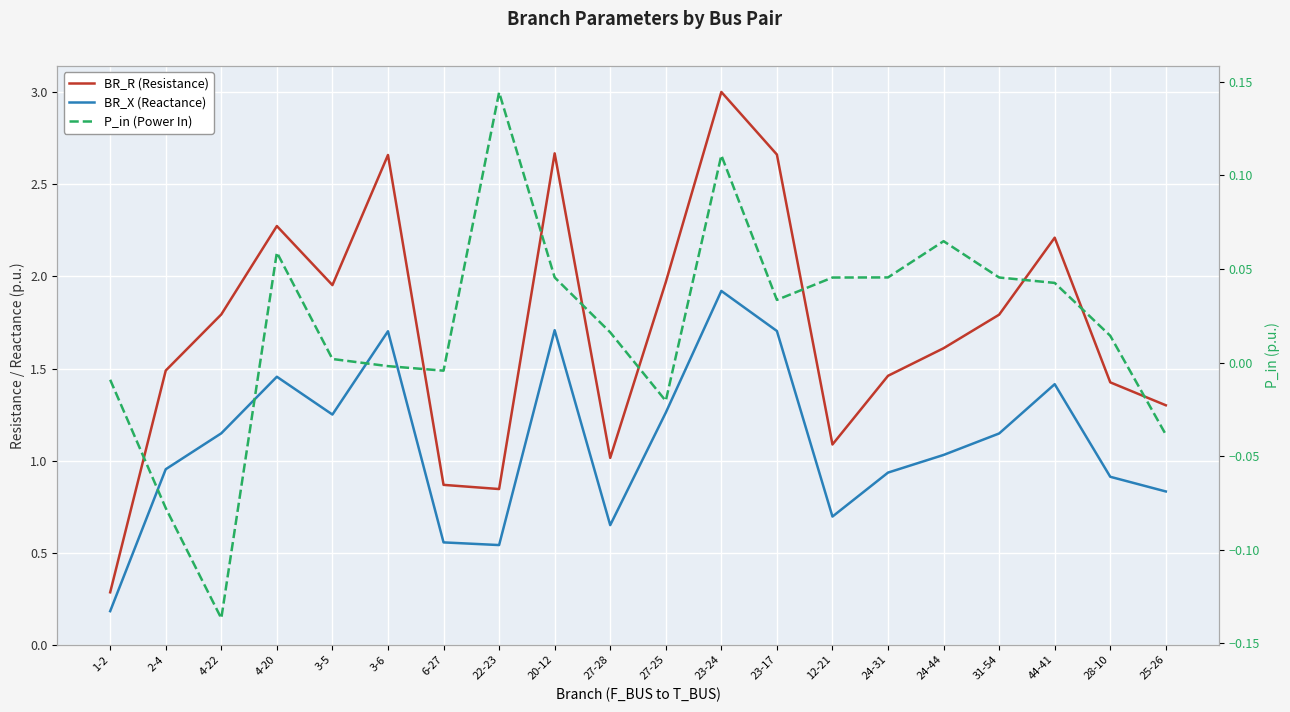

What is the sum of all BR_R (Resistance) values?

34.4